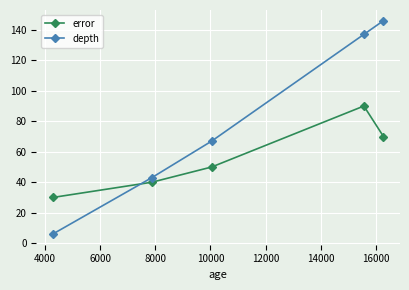

Is this an area chart (filled region under the line)?

No